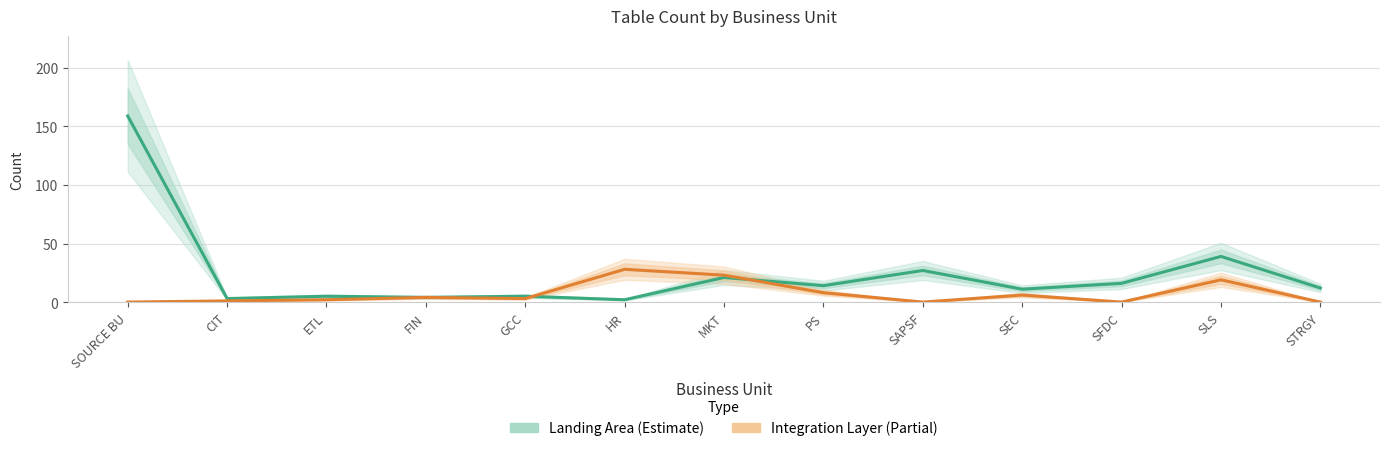

What is the difference between the highest and lowest values at SEC?

5